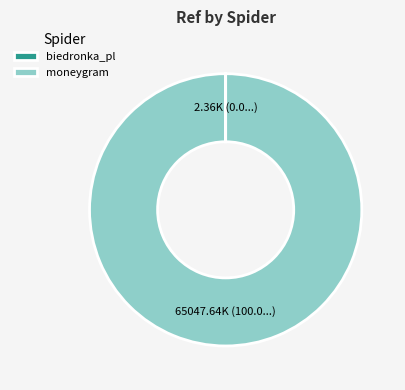

Is there a majority slice in this chart?

Yes